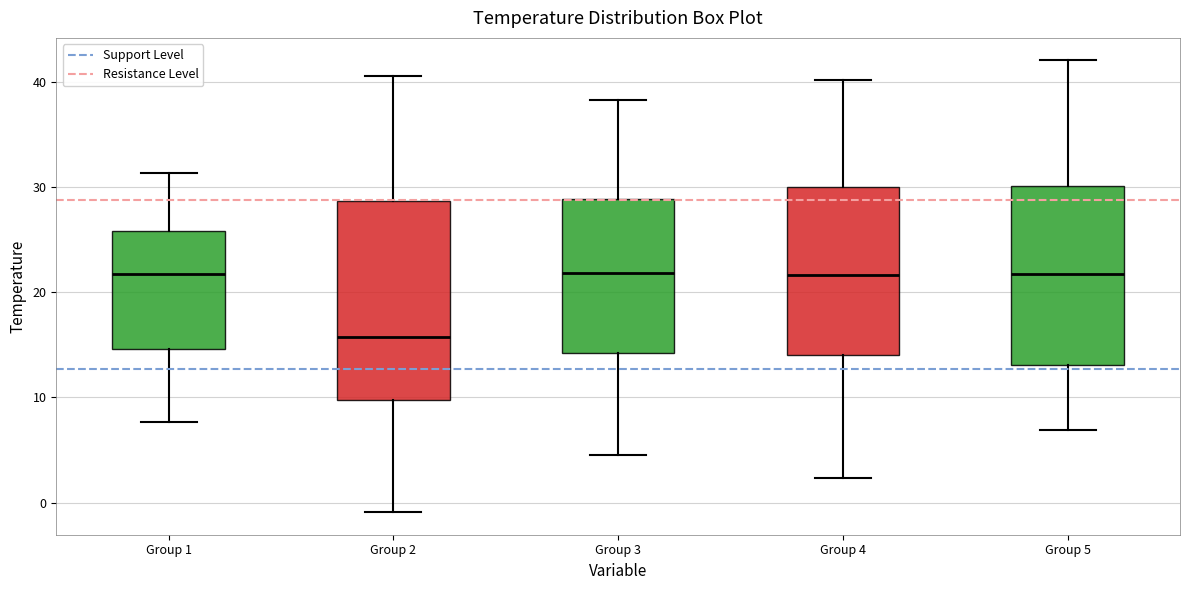

Which box's median line is the lowest?

Group 2